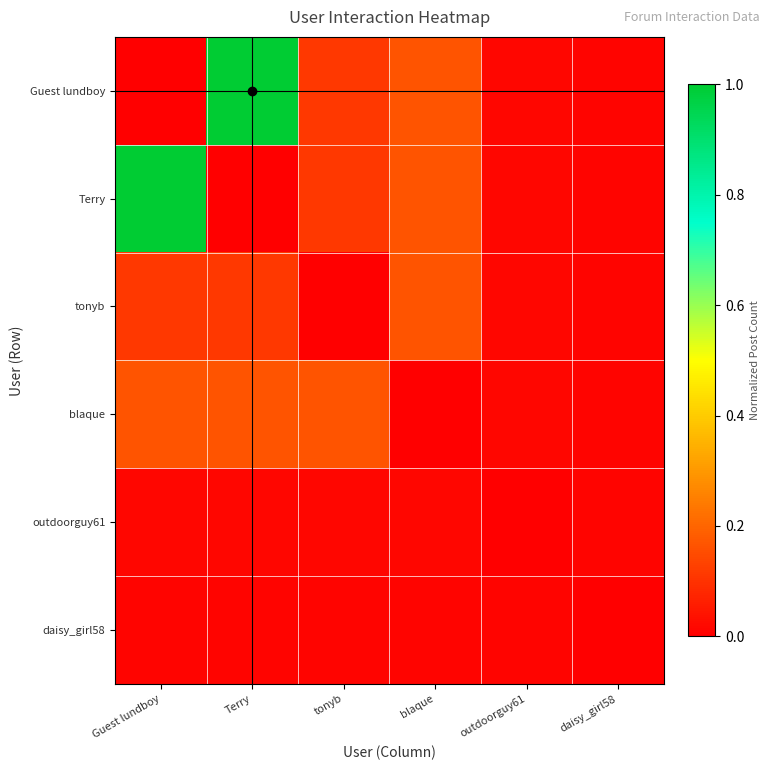

Reading left to right, transcribe all the data shown in this chart.

Guest lundboy: Guest lundboy=0.0	Terry=1.0	tonyb=0.1	blaque=0.2	outdoorguy61=0.0	daisy_girl58=0.0
Terry: Guest lundboy=1.0	Terry=0.0	tonyb=0.1	blaque=0.2	outdoorguy61=0.0	daisy_girl58=0.0
tonyb: Guest lundboy=0.1	Terry=0.1	tonyb=0.0	blaque=0.2	outdoorguy61=0.0	daisy_girl58=0.0
blaque: Guest lundboy=0.2	Terry=0.2	tonyb=0.2	blaque=0.0	outdoorguy61=0.0	daisy_girl58=0.0
outdoorguy61: Guest lundboy=0.0	Terry=0.0	tonyb=0.0	blaque=0.0	outdoorguy61=0.0	daisy_girl58=0.0
daisy_girl58: Guest lundboy=0.0	Terry=0.0	tonyb=0.0	blaque=0.0	outdoorguy61=0.0	daisy_girl58=0.0